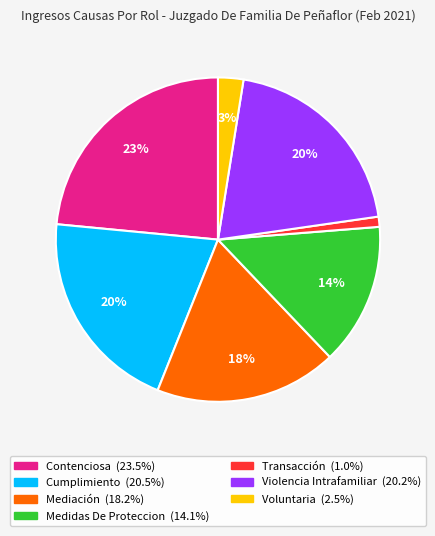

Between Medidas De Proteccion and Violencia Intrafamiliar, which is larger?

Violencia Intrafamiliar